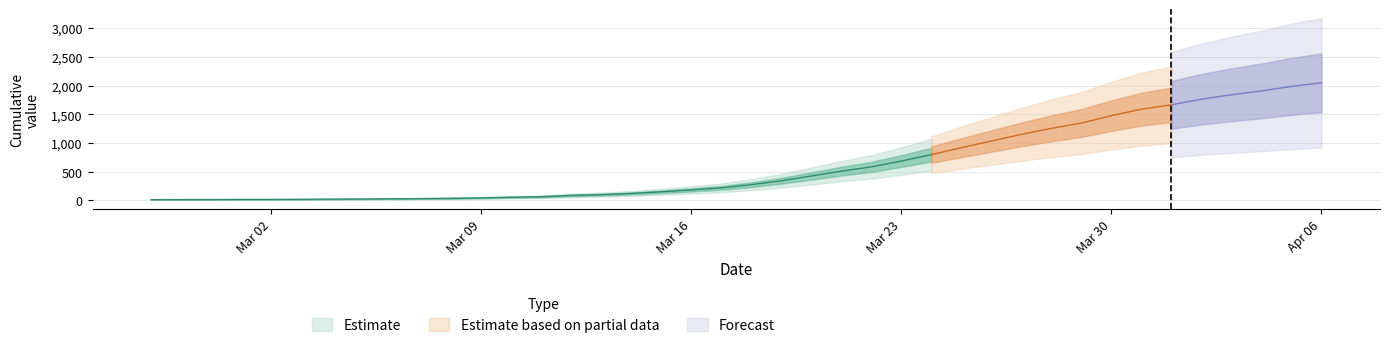

Reading left to right, extract all data points from this chart.

13	14	15	17	17	19	22	24	28	31	36	44	55	64	87	100	121	150	183	218	274	342	425	509	584	685	797	918	1033	1150	1254	1347	1476	1588	1664	1762	1839	1906	1985	2047